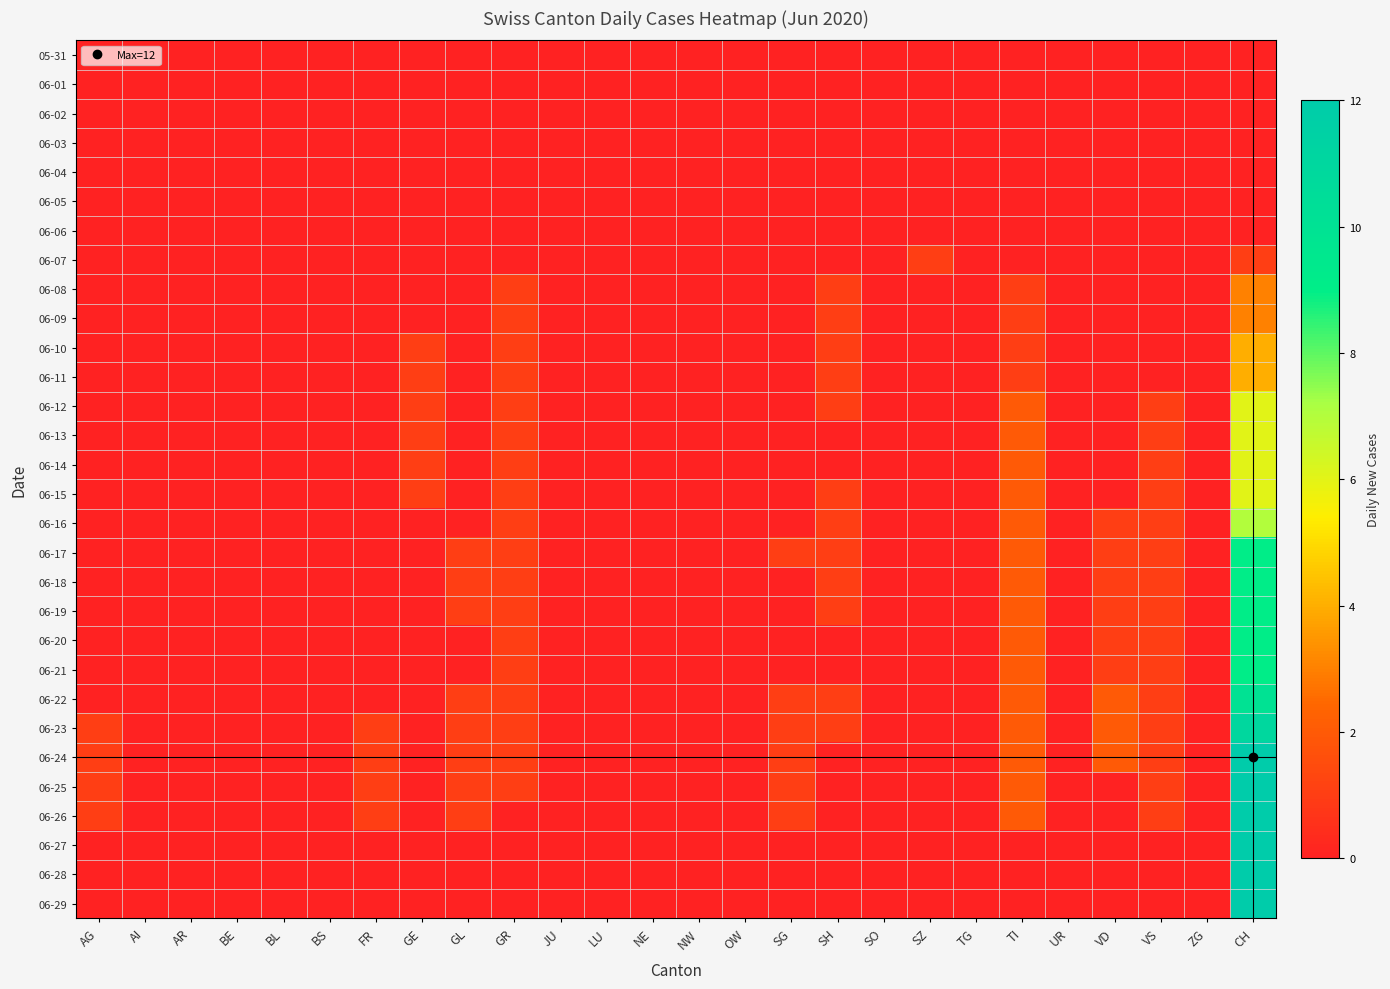

Which series has the widest spread of values?

06-24